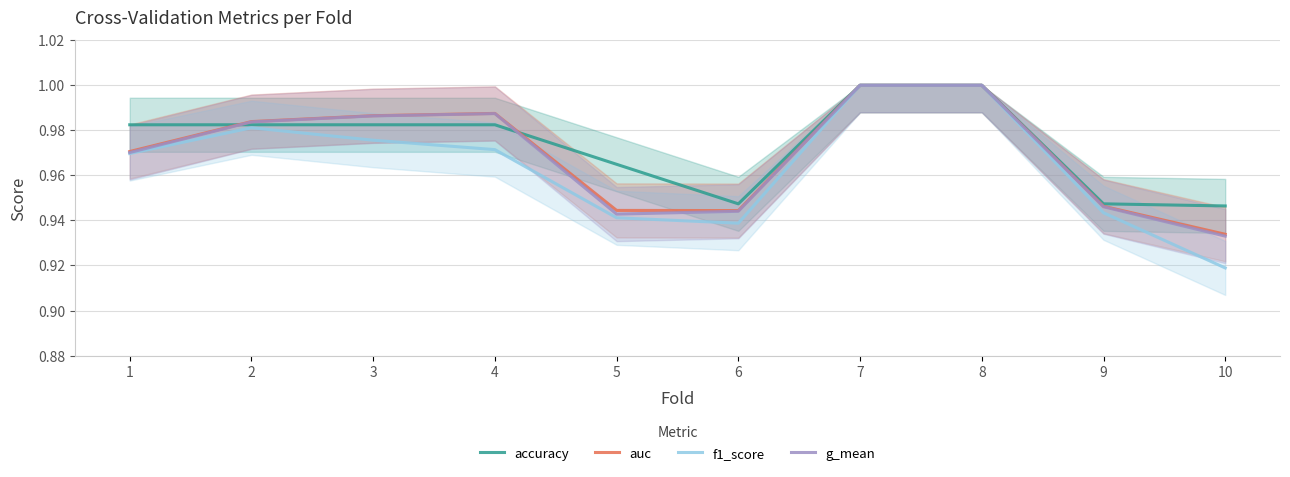

Rank the categories by auc value from highest to lowest.

7, 8, 4, 3, 2, 1, 9, 5, 6, 10